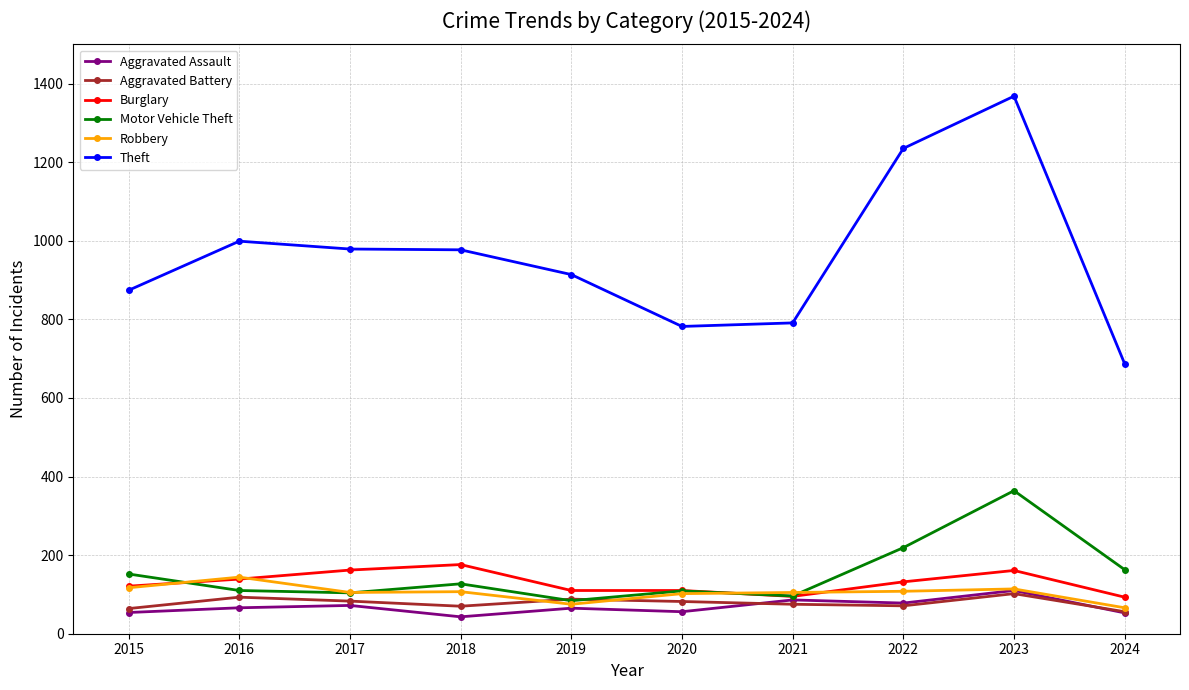

What is the approximate value of Burglary at 2020, to the nearest 10?

110